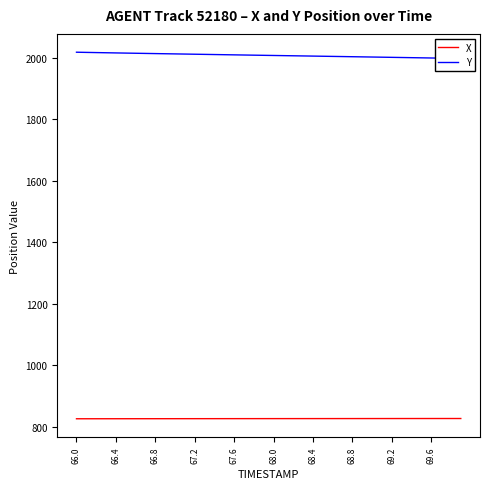

What is the minimum value for X?

826.7